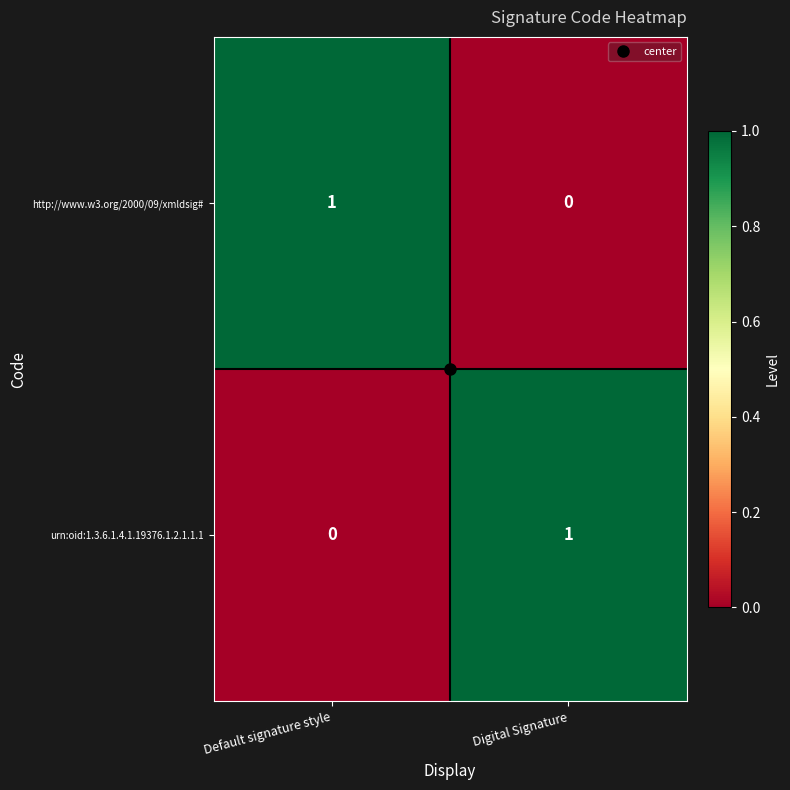

At Default signature style, list the series in order from smallest to largest.

urn:oid:1.3.6.1.4.1.19376.1.2.1.1.1, http://www.w3.org/2000/09/xmldsig#